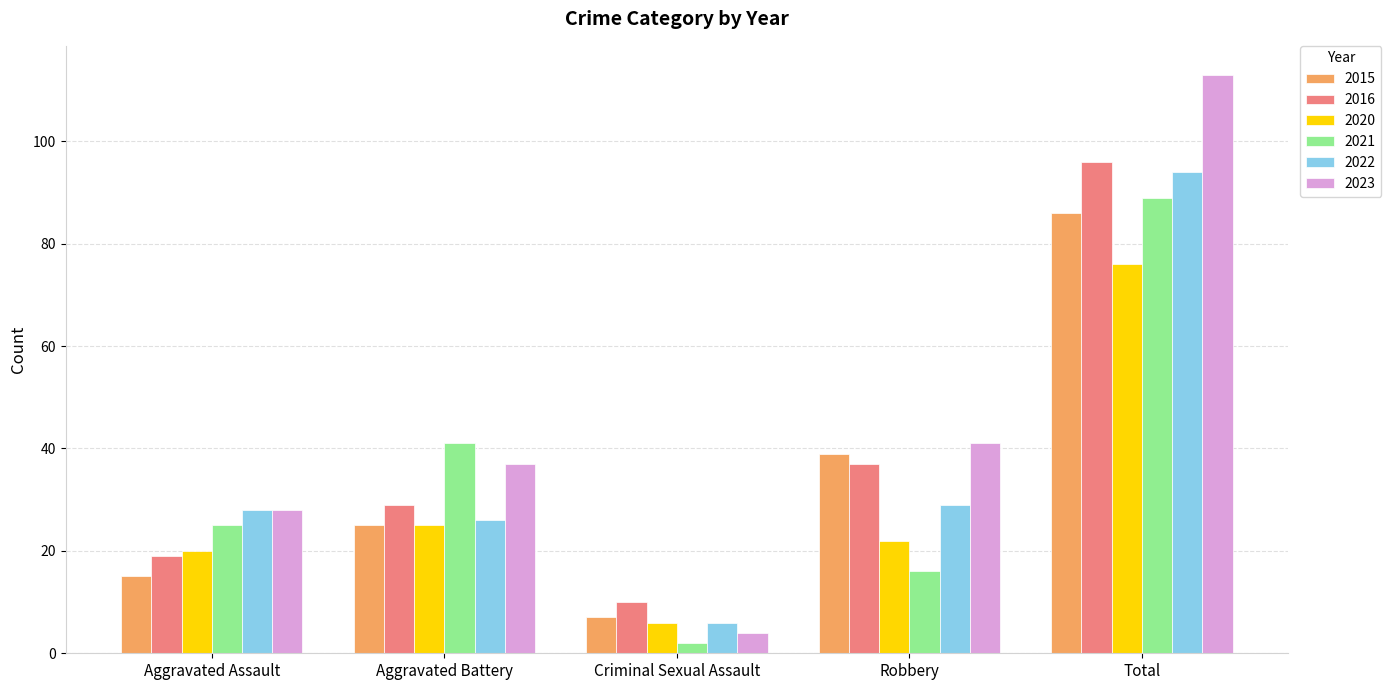

Where is 2021 nearest to the value 45?

Aggravated Battery